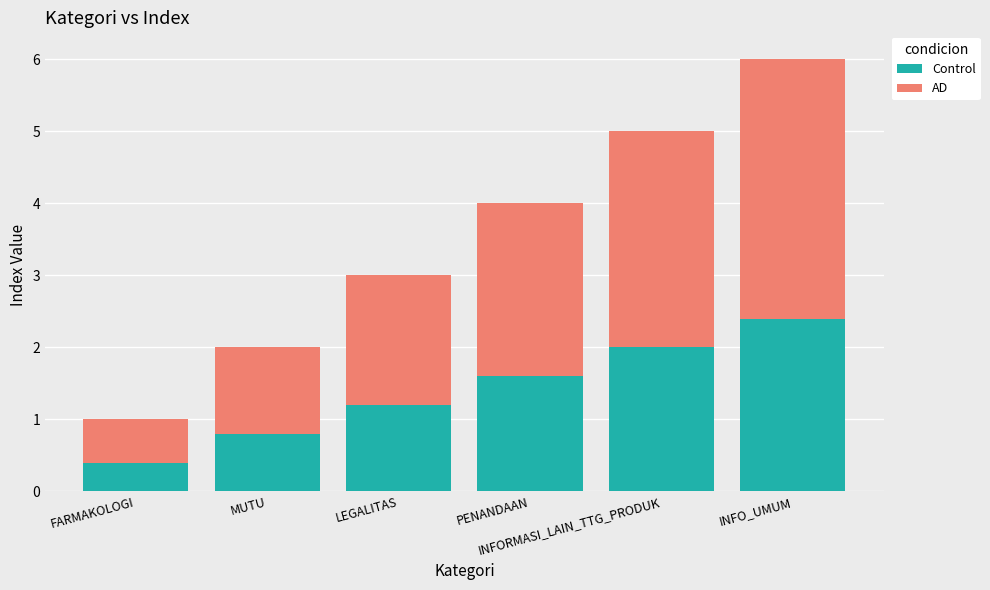

What is the average value of the Control series?

1.4